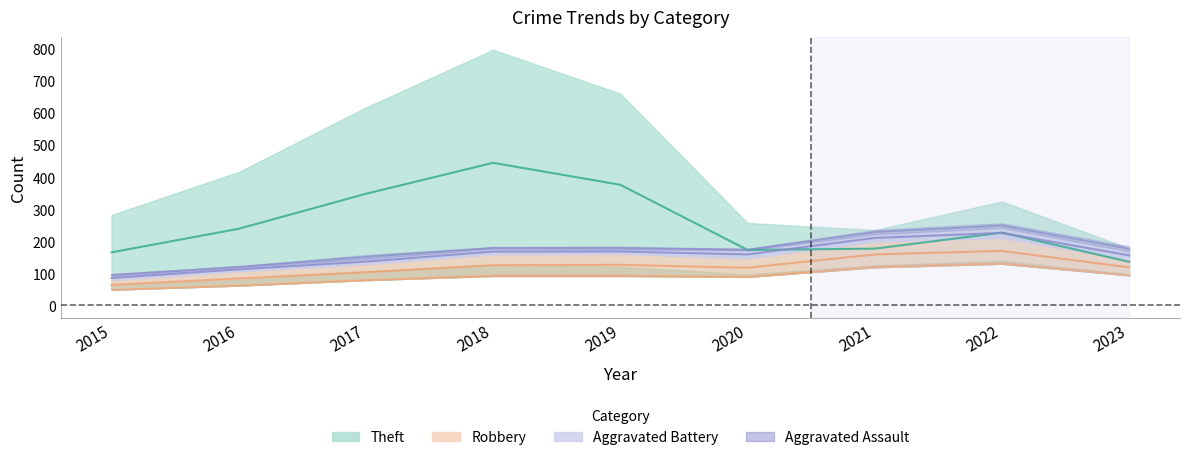

What is the total value across all series at 2020?

512